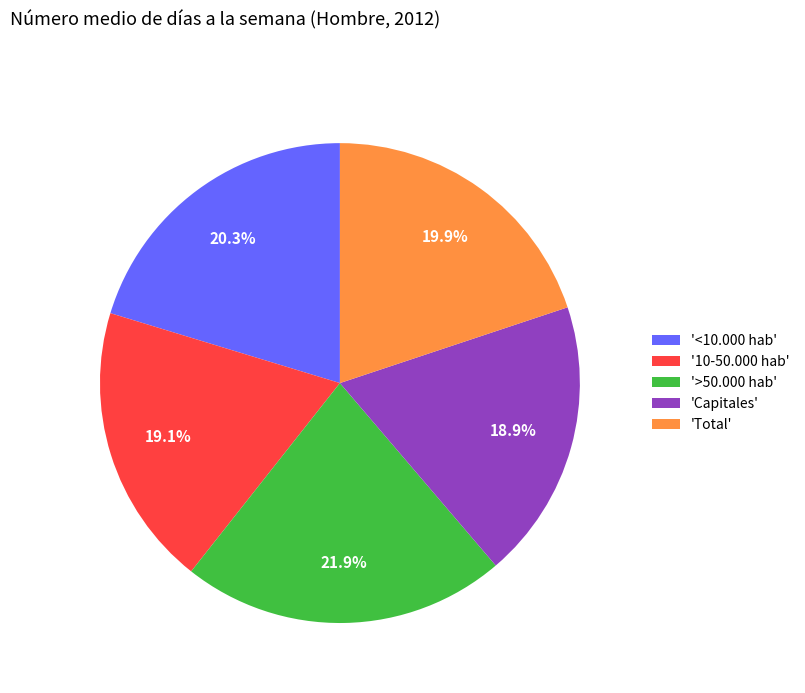

Which category has the biggest portion of the pie?

'>50.000 hab'